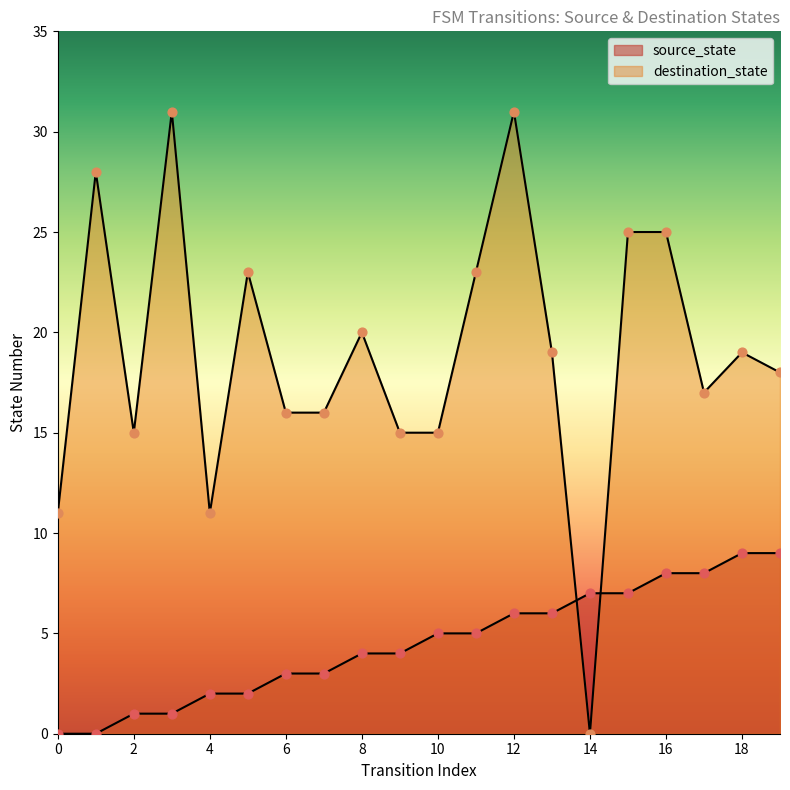

Is the value of source_state at 1 greater than the value of destination_state at 3?

No